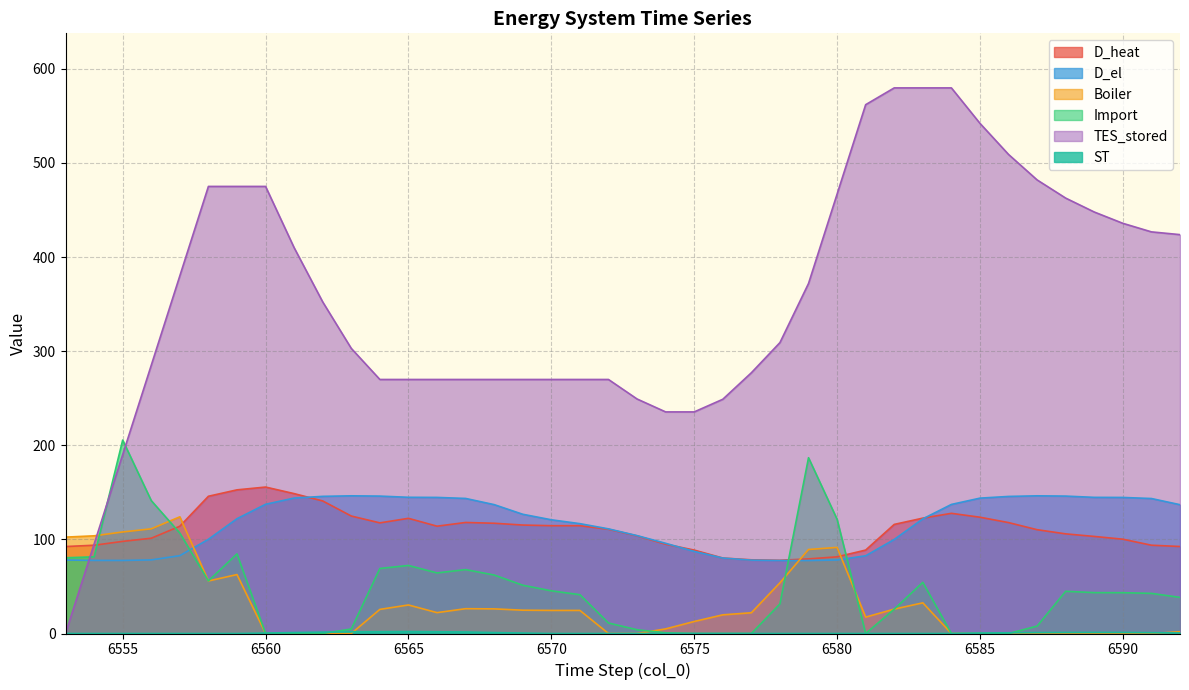

Rank the series by their maximum value, from lowest to highest.

ST, Boiler, D_el, D_heat, Import, TES_stored